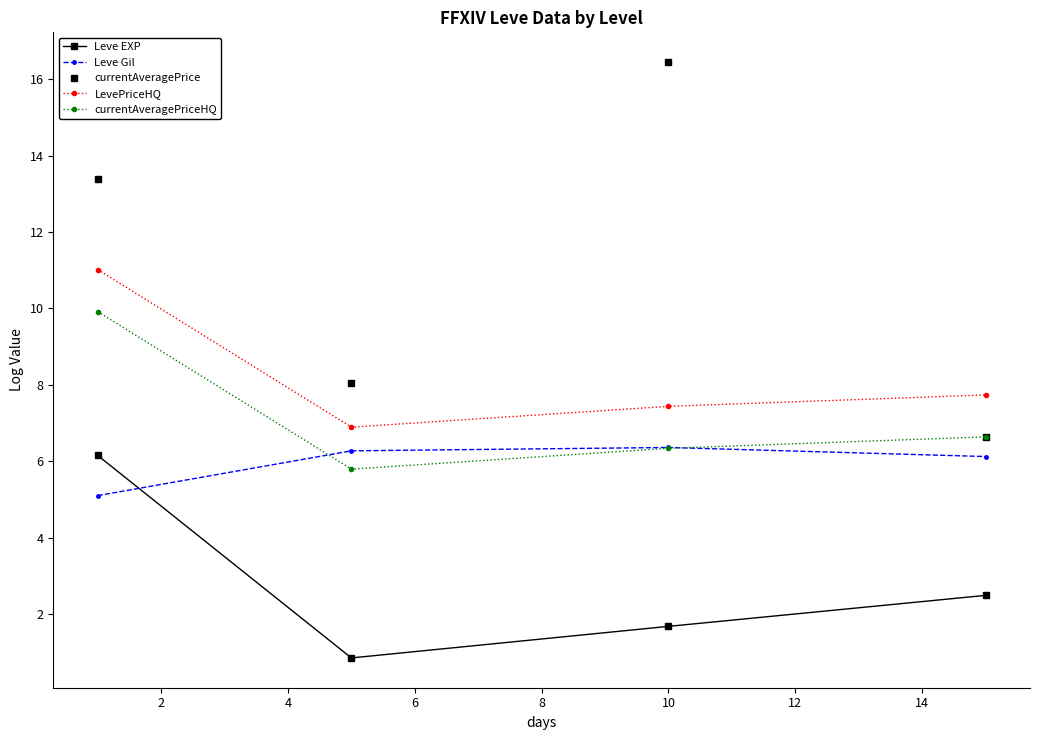

True or false: LevePriceHQ and Leve EXP intersect in this chart.

False